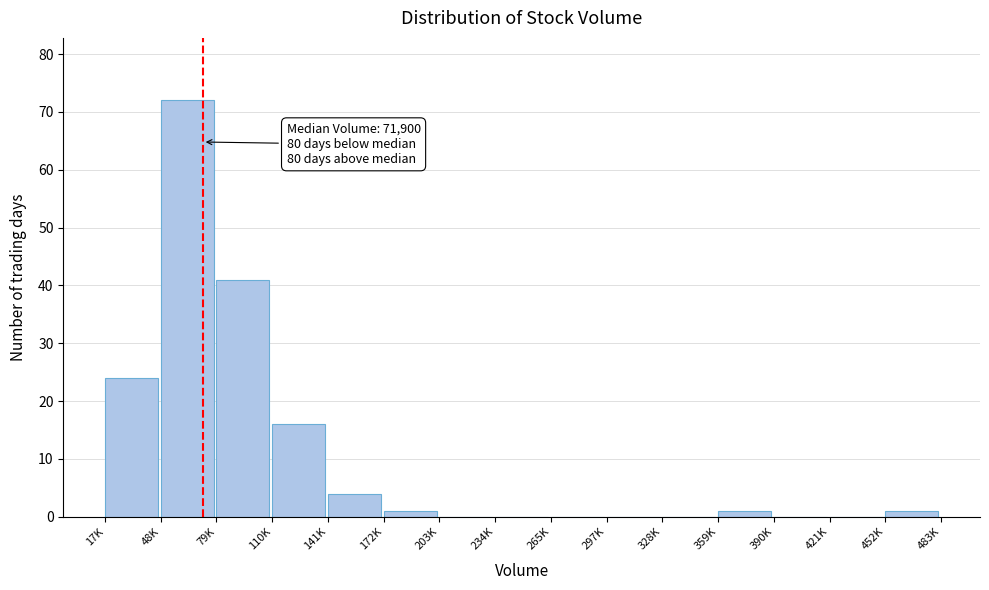

Reading left to right, transcribe all the data shown in this chart.

17K=24	48K=72	79K=41	110K=16	141K=4	172K=1	203K=0	234K=0	265K=0	297K=0	328K=0	359K=1	390K=0	421K=0	452K=1